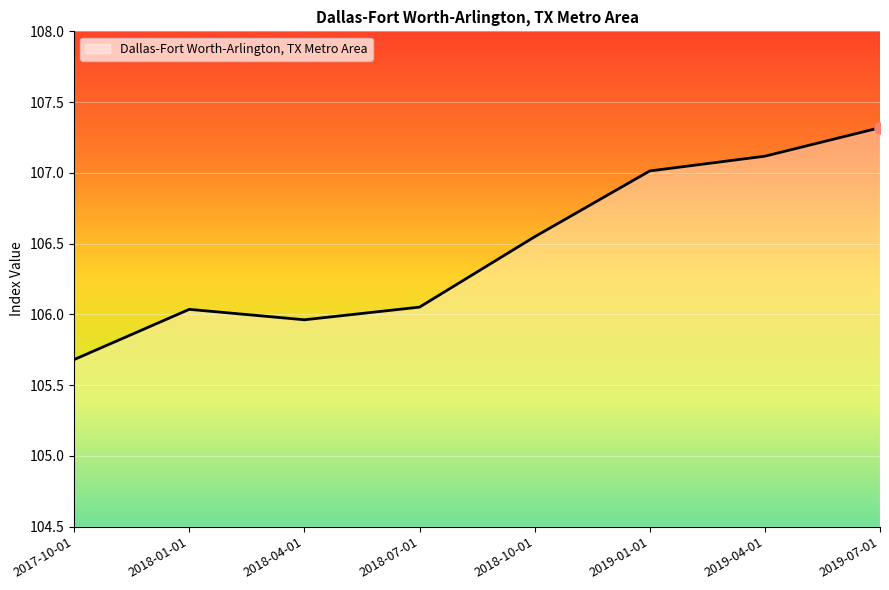

The chart shows a value of 107.1 at 2019-04-01. True or false?

True